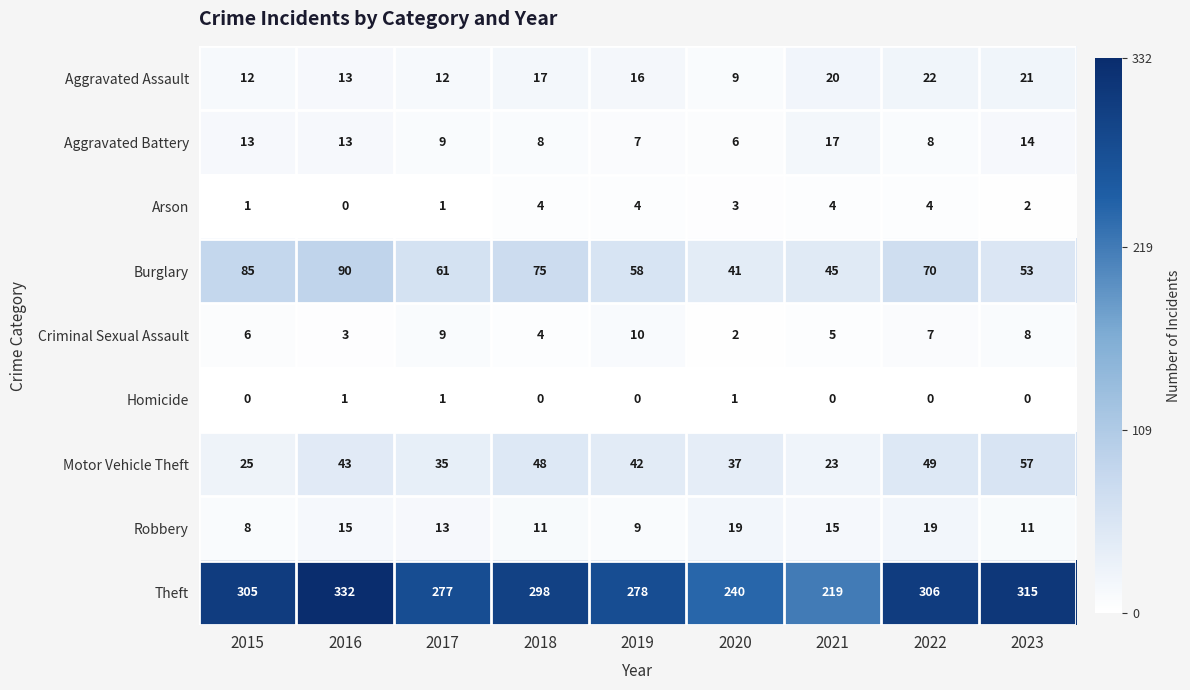

The value of Robbery at 2023 is 11. True or false?

True